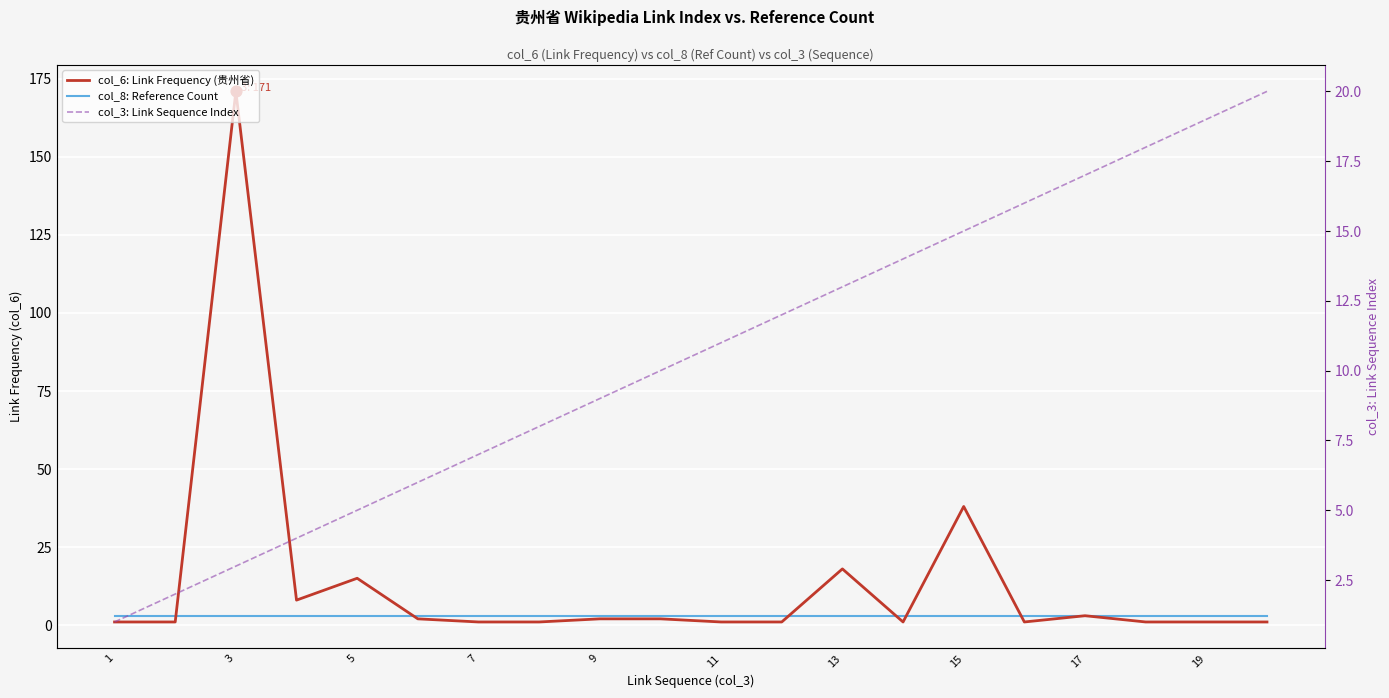

What are all the series names shown in the legend?

col_6: Link Frequency (贵州省), col_8: Reference Count, col_3: Link Sequence Index